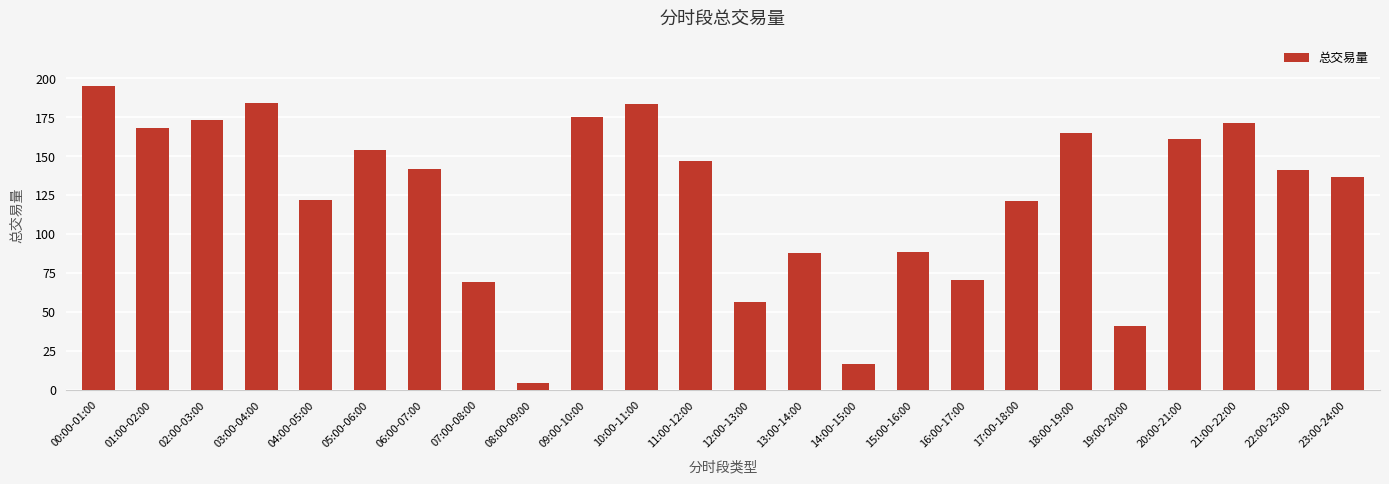

What is the sum of the values at 02:00-03:00 and 07:00-08:00?

242.7